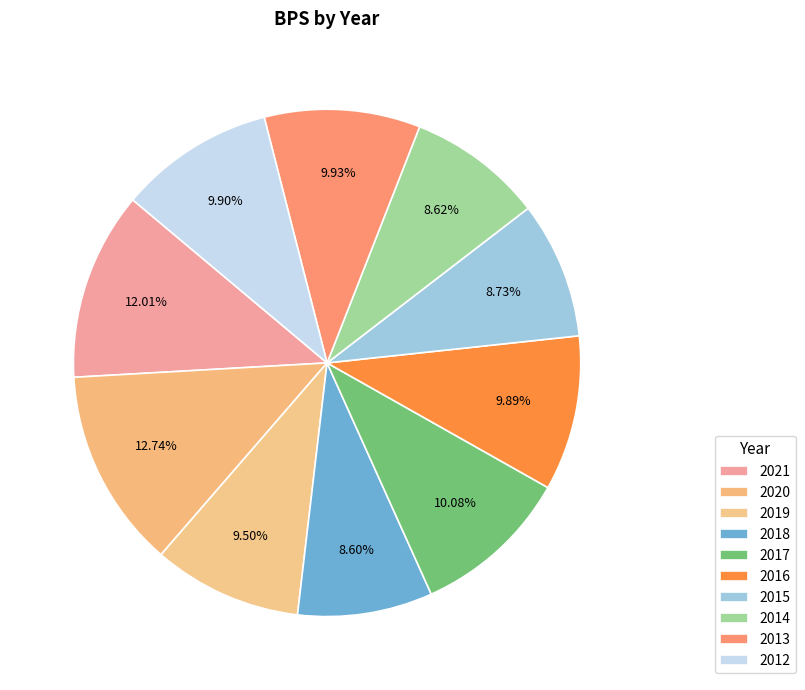

What is the total percentage of 2013 and 2014?

18.6%